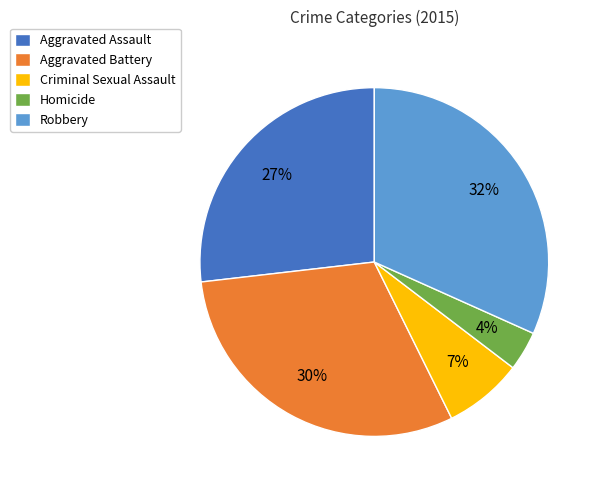

Count the number of slices in the pie.

5